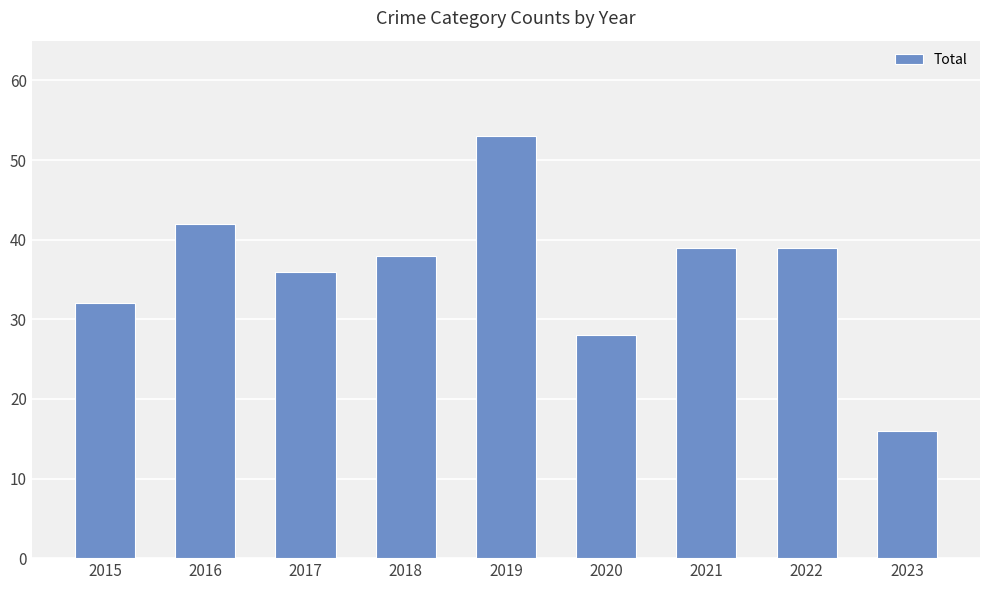

How many distinct data groups are displayed?

1